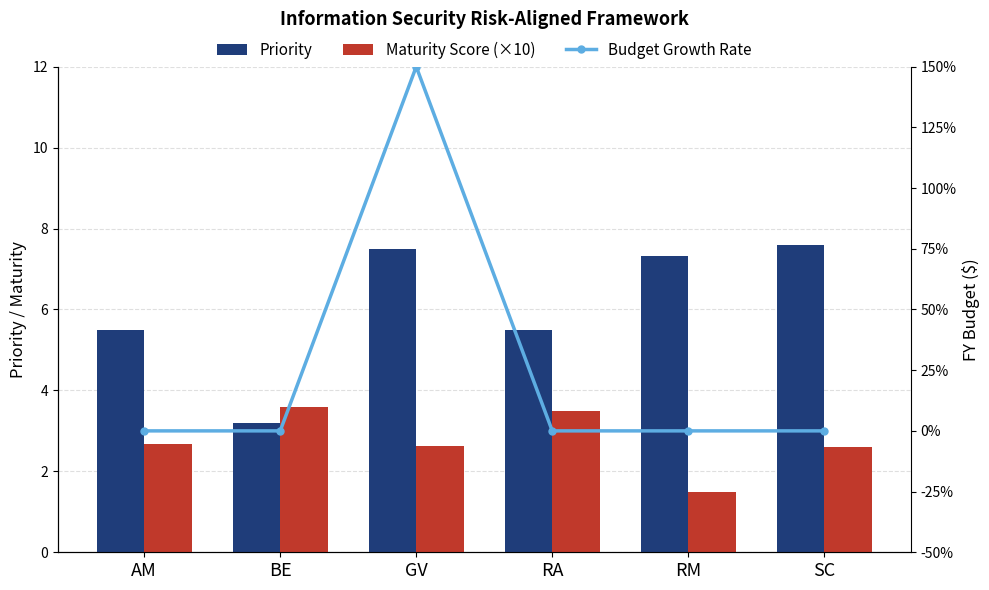

Rank the series by their average value, from highest to lowest.

Priority, Maturity Score (×10), Budget Growth Rate